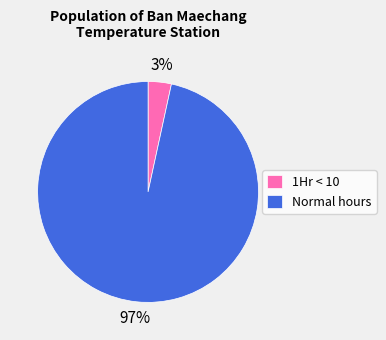

Does any single category account for the majority?

Yes